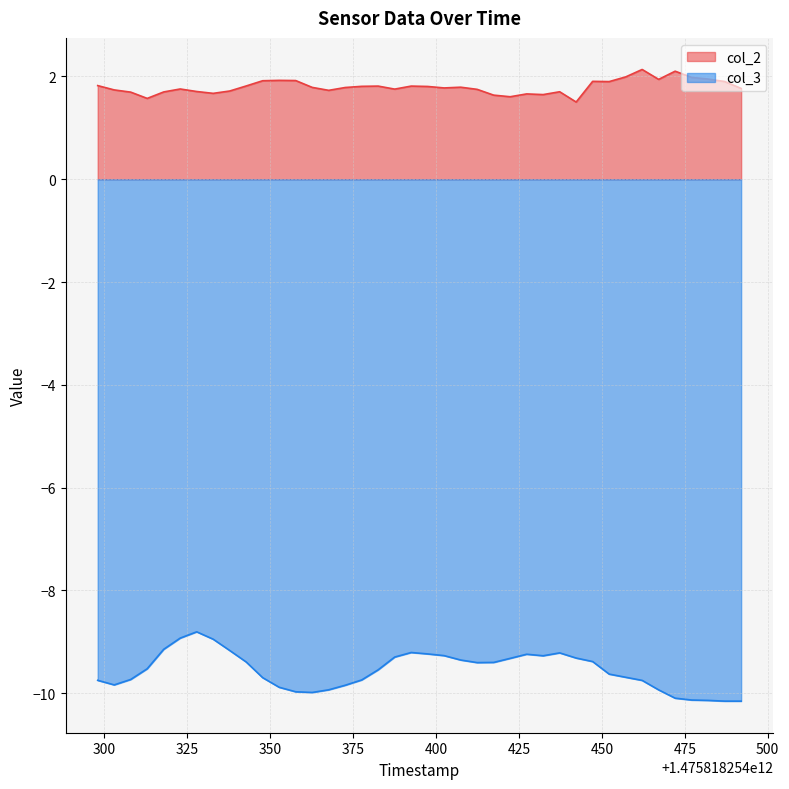

What is the sum of all col_2 values?

71.9